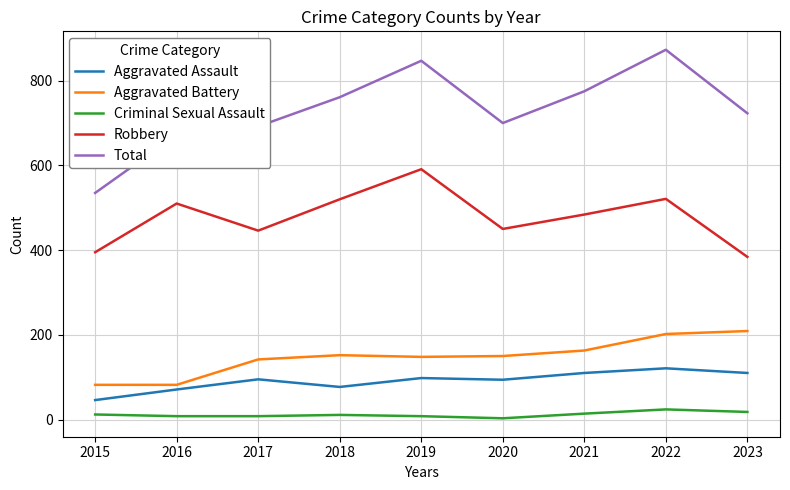

True or false: Robbery and Total cross at least once.

False